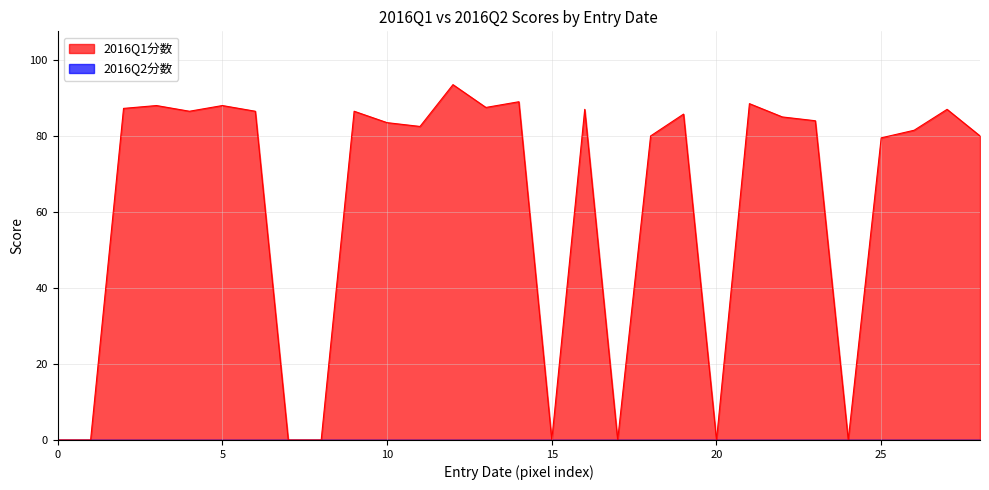

What is the difference between the maximum and minimum values?

93.5